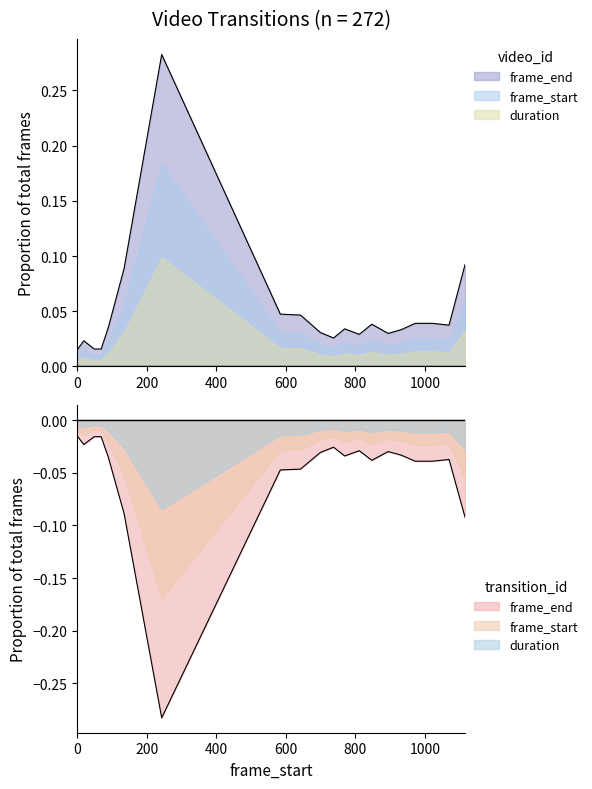

What is the change in value from 0 to 135?

+0.1